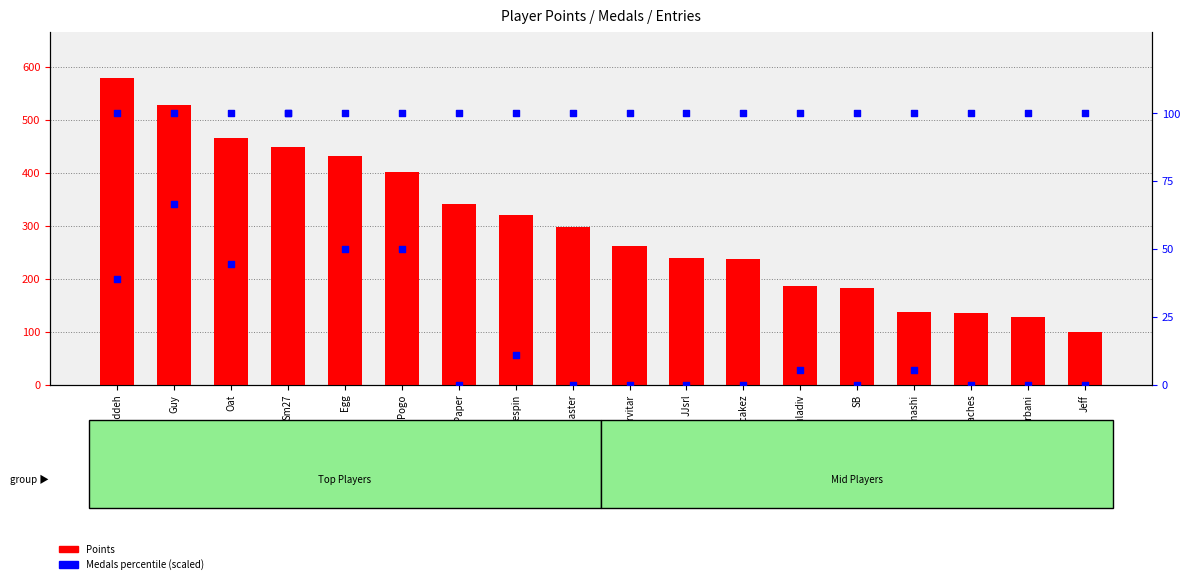

Which series contains the lowest Y value?

Points